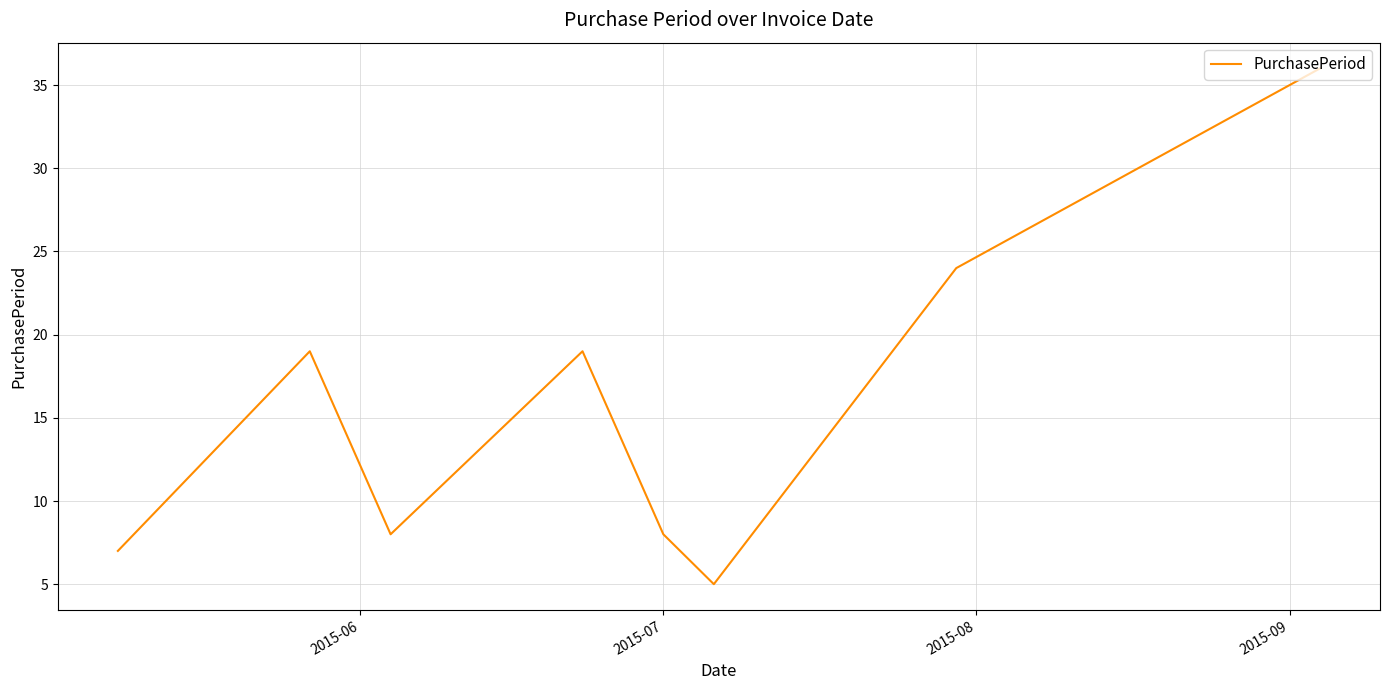

How many interior local peaks (higher than both neighbors) does the data have?

2